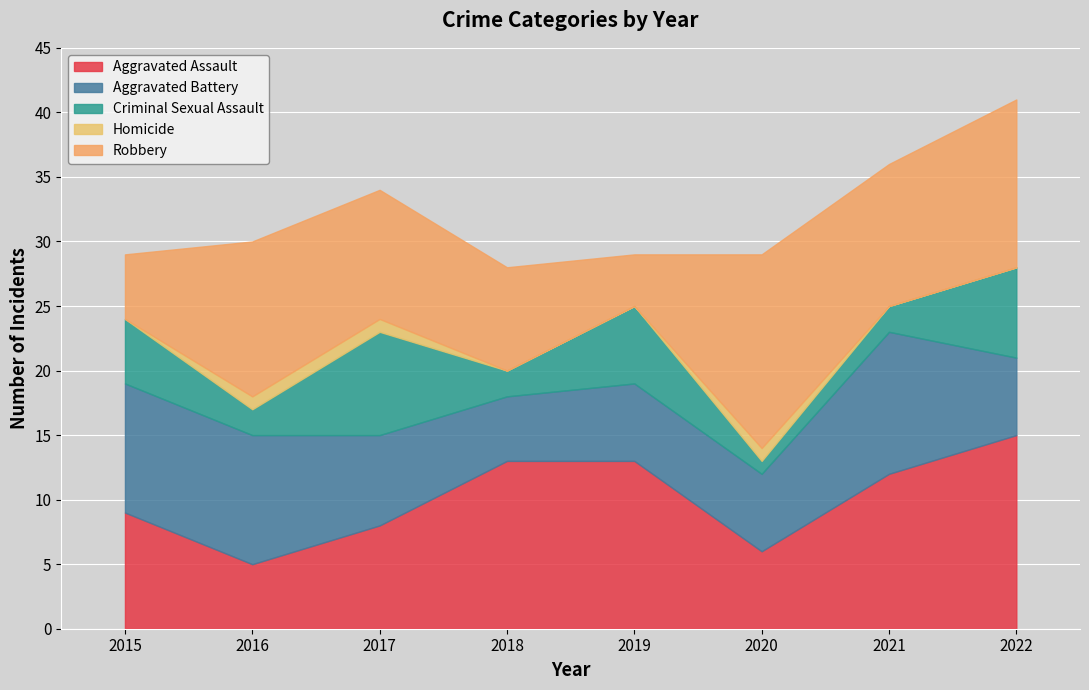

How many lines are shown in the chart?

5